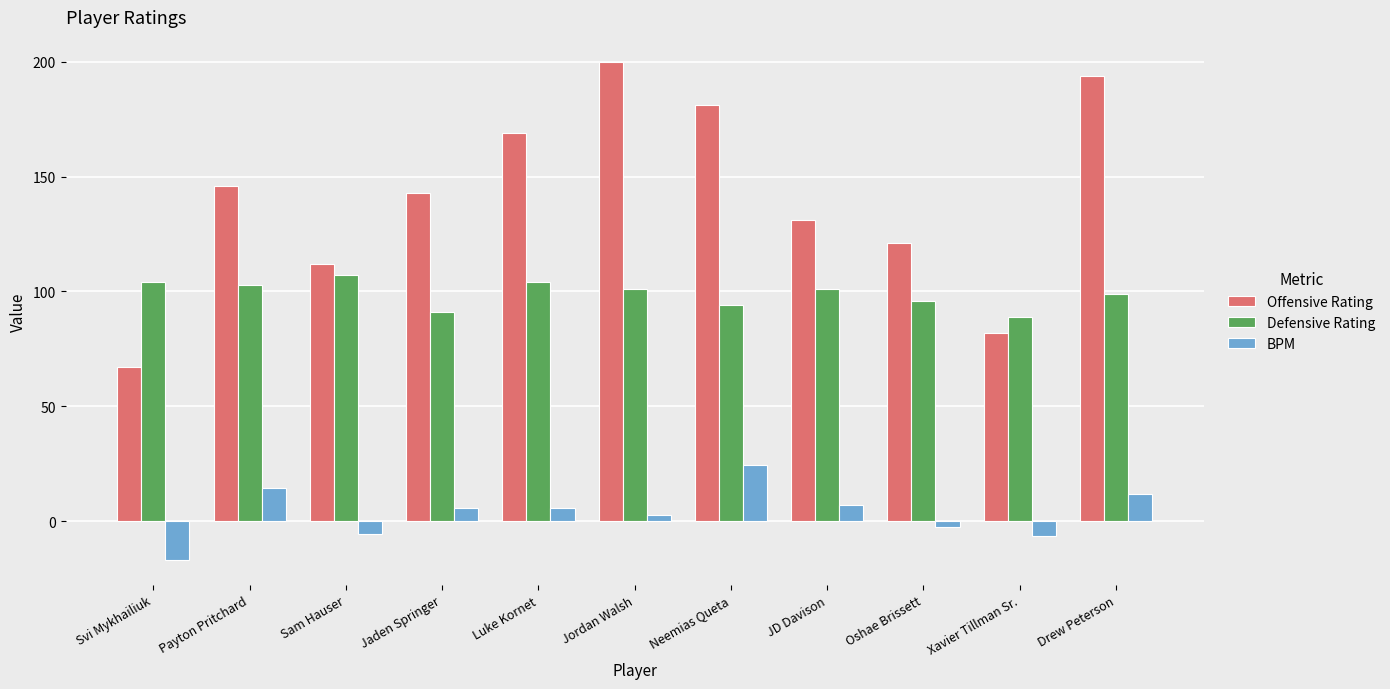

List the series in order of their overall mean, highest first.

Offensive Rating, Defensive Rating, BPM